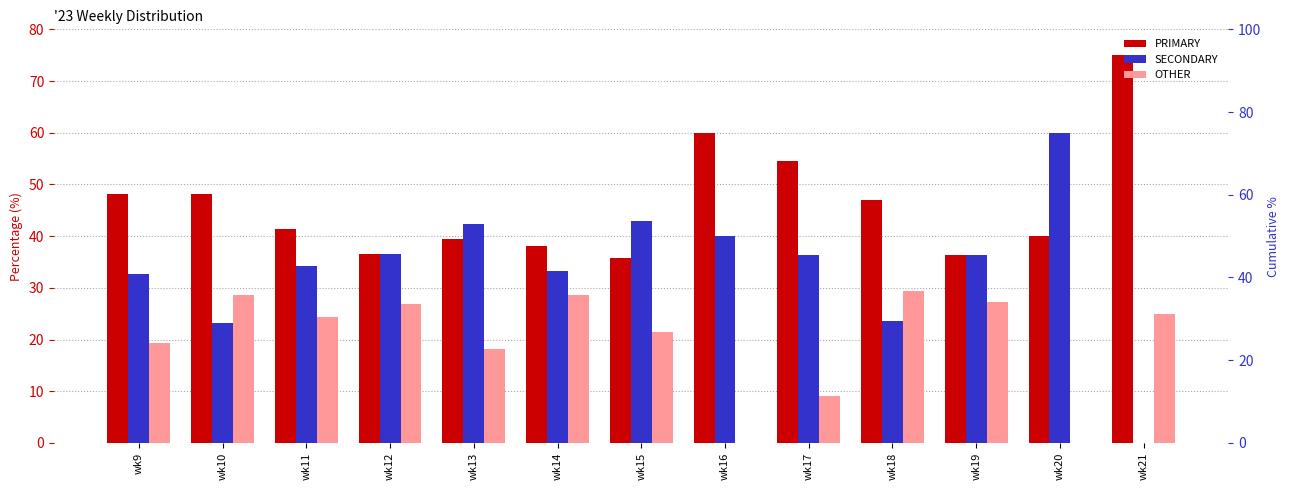

Where is PRIMARY nearest to the value 55?

wk17